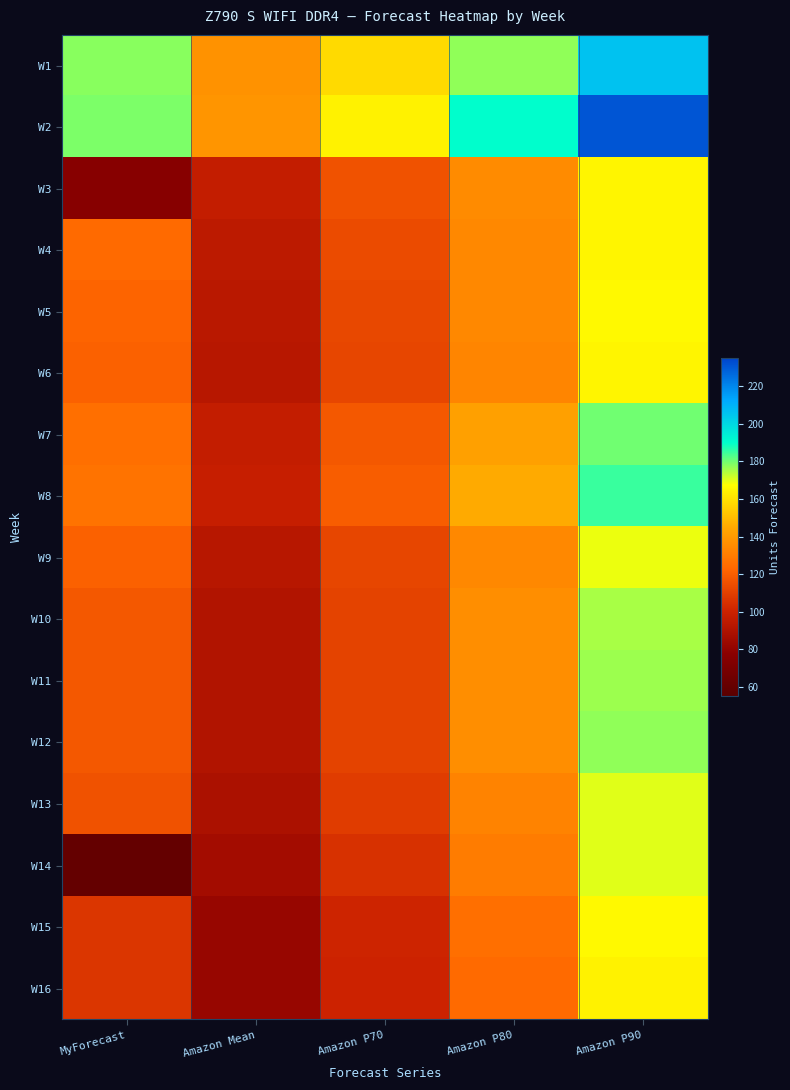

What is the total value across all series at MyForecast?

1918